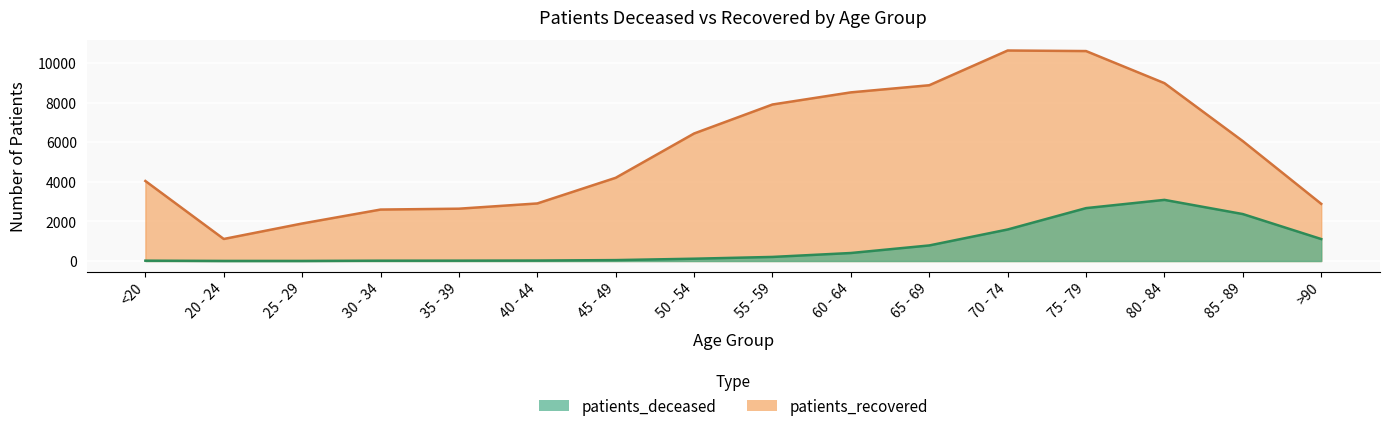

True or false: patients_recovered has more than 2 points higher than both neighbors.

False